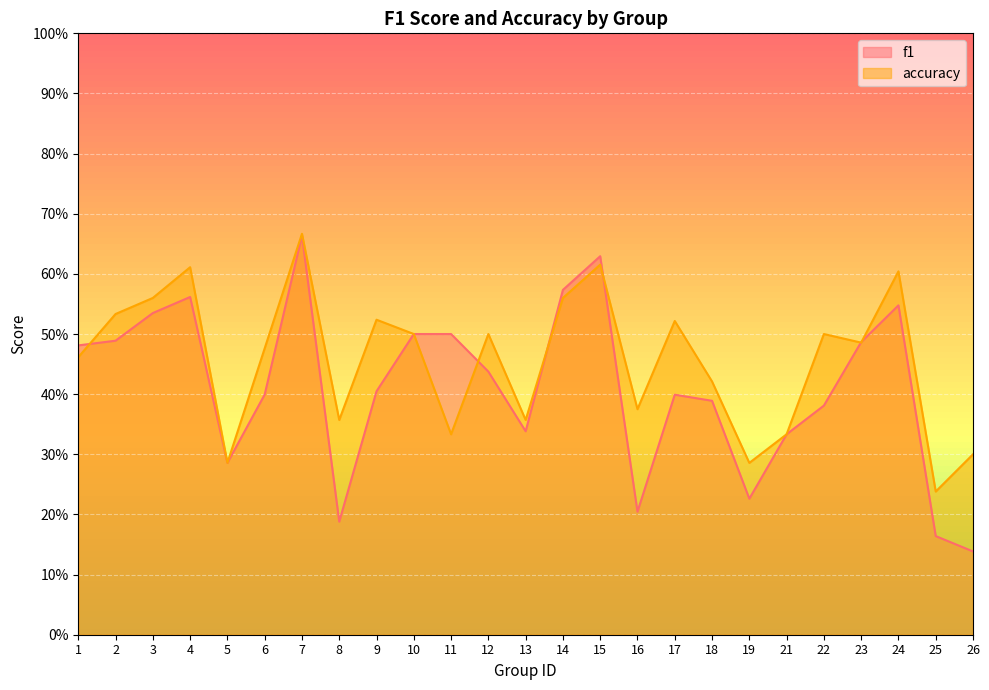

What is the maximum value for f1?

0.7